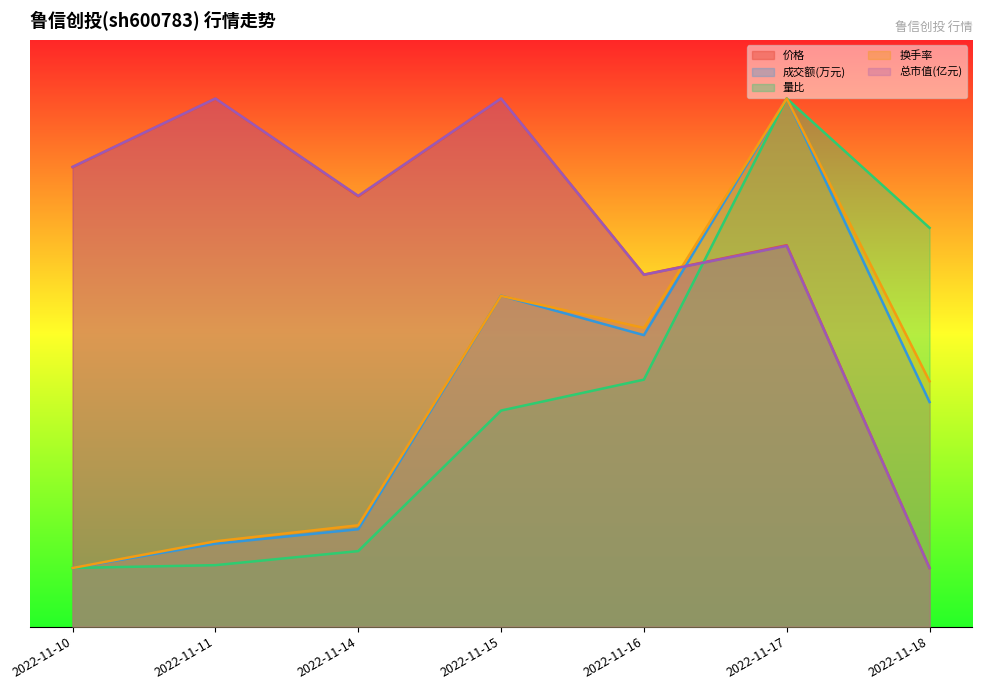

The 换手率 series shows 56.4 at 2022-11-15. True or false?

True